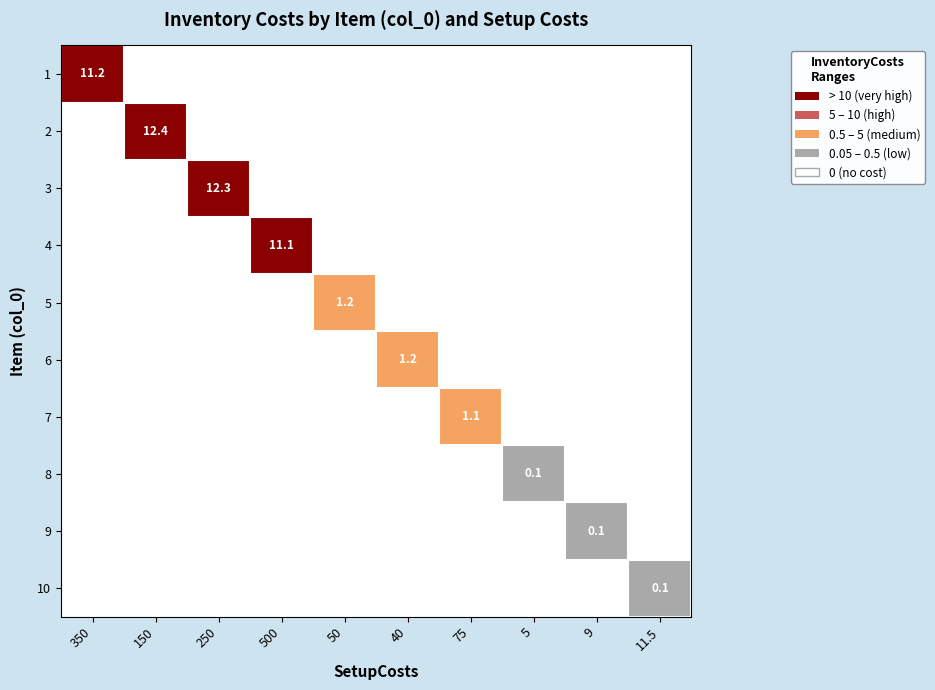

True or false: 7 has a value of 0.7 at 75.

False